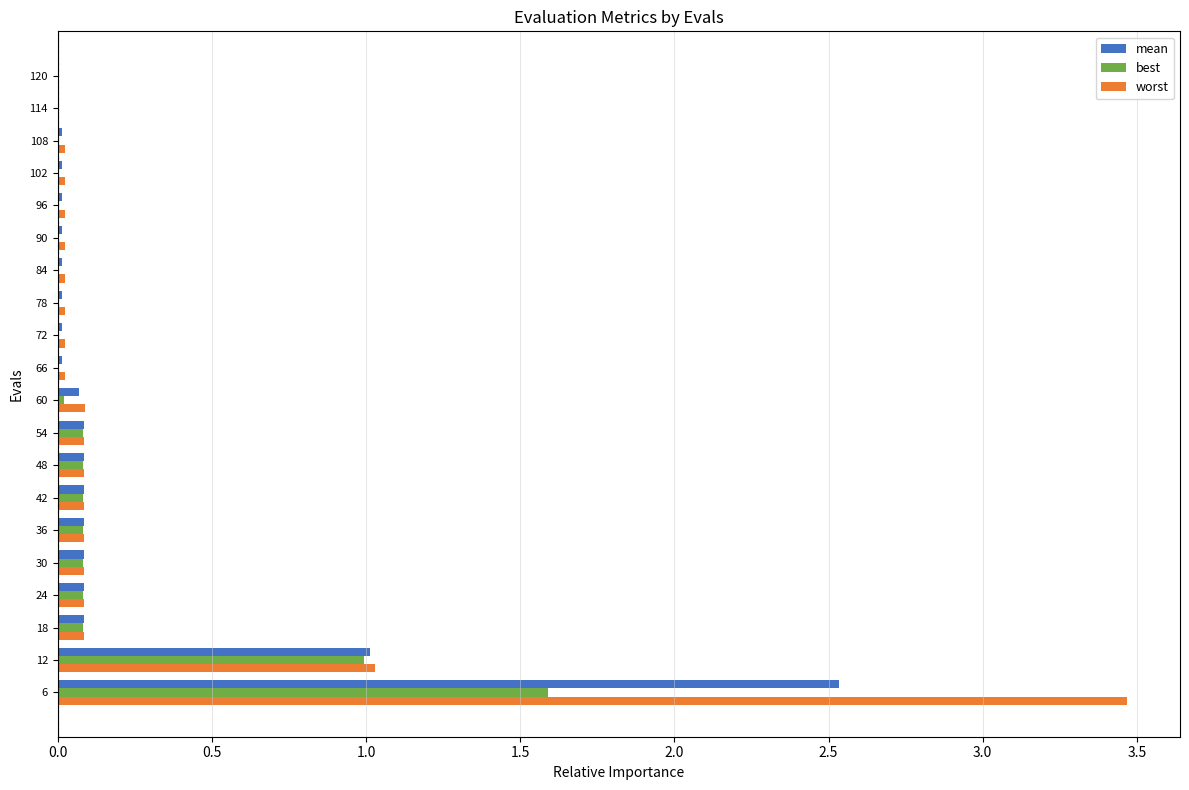

True or false: worst has a value of 0.0 at 120.

True